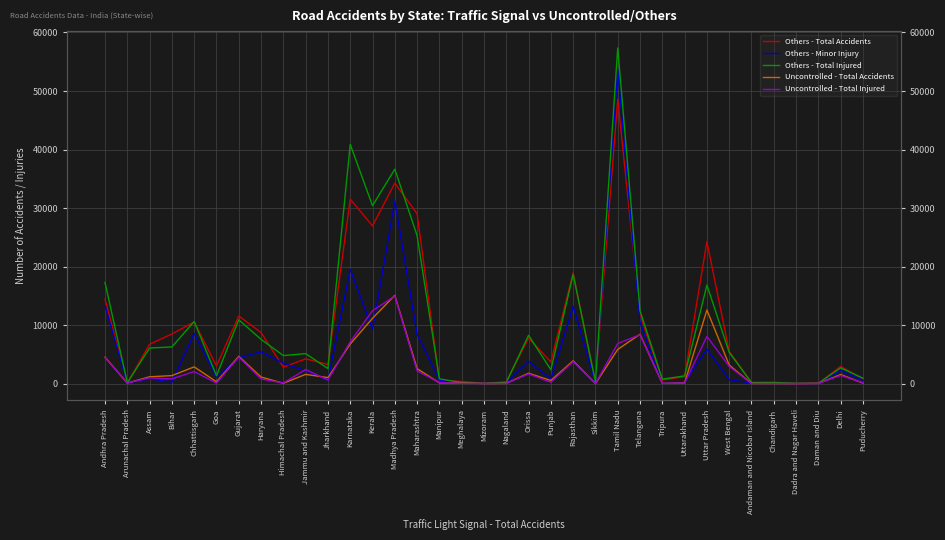

The value of Uncontrolled - Total Injured at Punjab is 345. True or false?

False